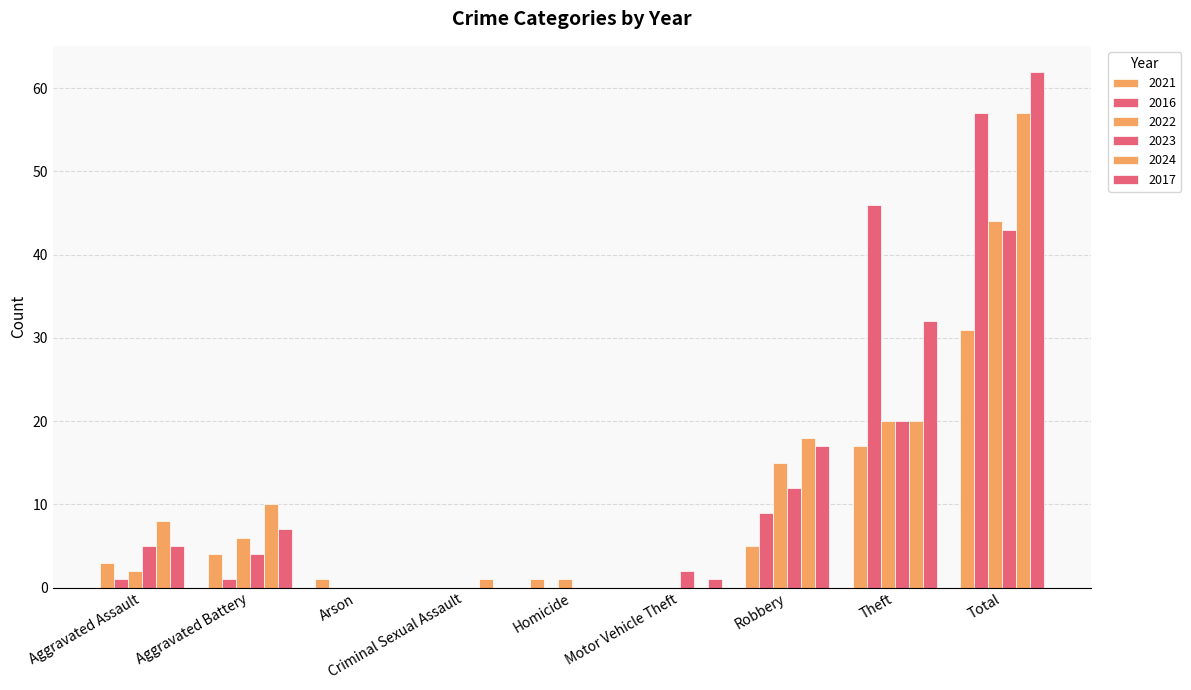

What is the total value across all series at Total?

294